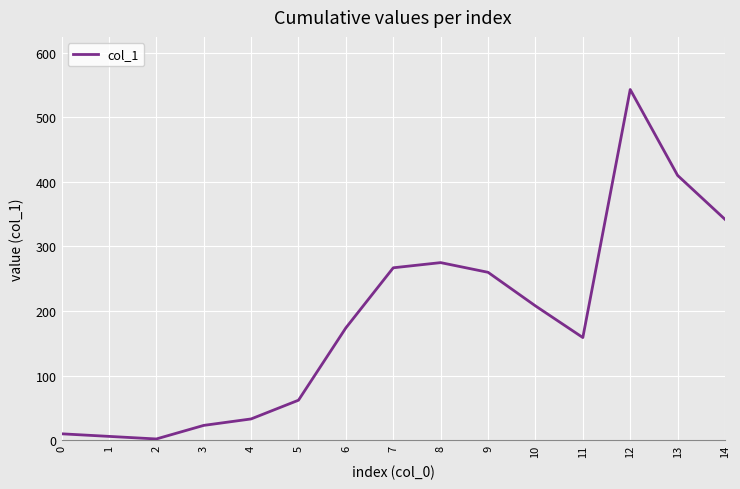

True or false: the data shows 208 at 10.

True